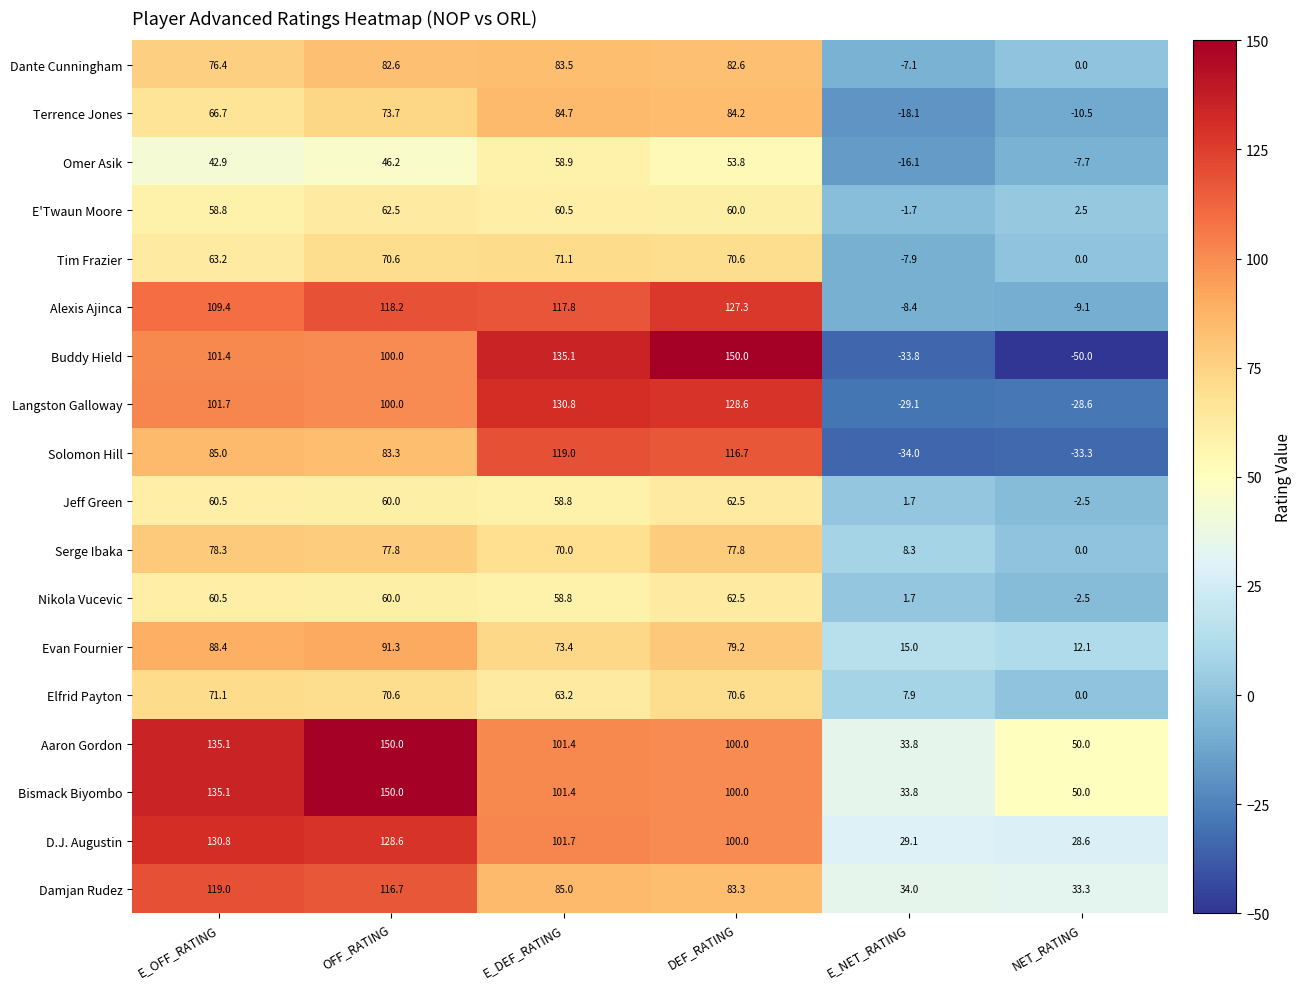

At which category does the chart reach its minimum across all series?

NET_RATING